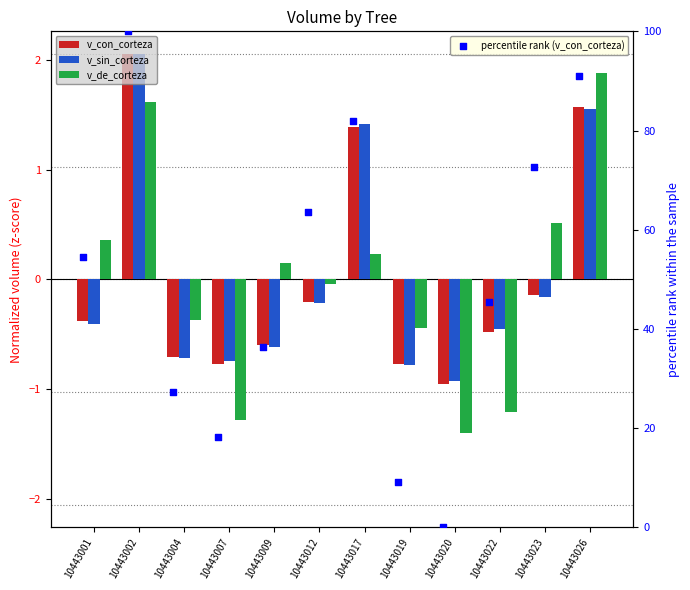

Which series has the largest Y range (max minus min)?

percentile rank (v_con_corteza)